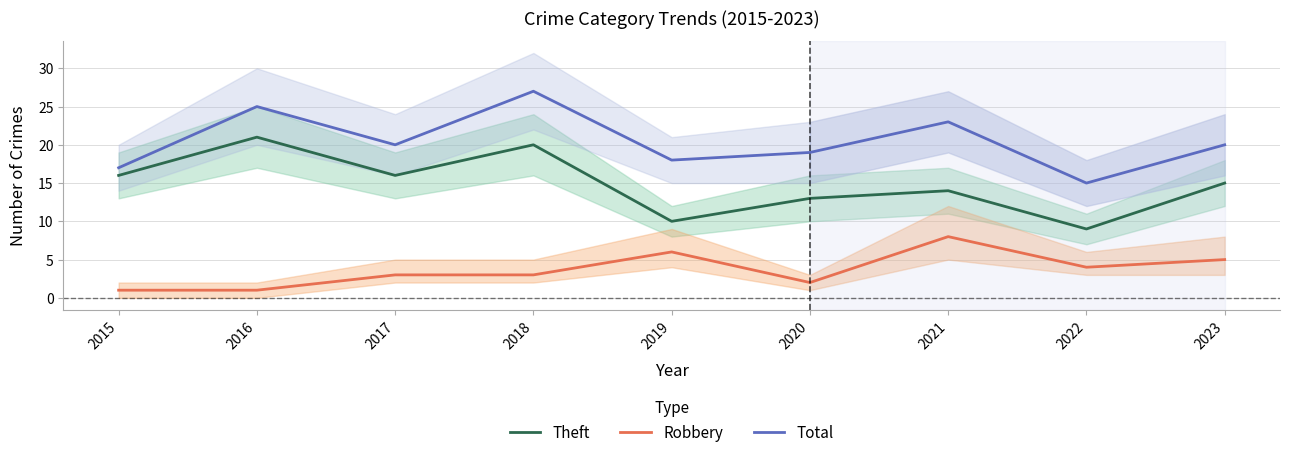

Reading right to left, list all the values displayed in this chart.

Theft: 2023=15	2022=9	2021=14	2020=13	2019=10	2018=20	2017=16	2016=21	2015=16
Robbery: 2023=5	2022=4	2021=8	2020=2	2019=6	2018=3	2017=3	2016=1	2015=1
Total: 2023=20	2022=15	2021=23	2020=19	2019=18	2018=27	2017=20	2016=25	2015=17